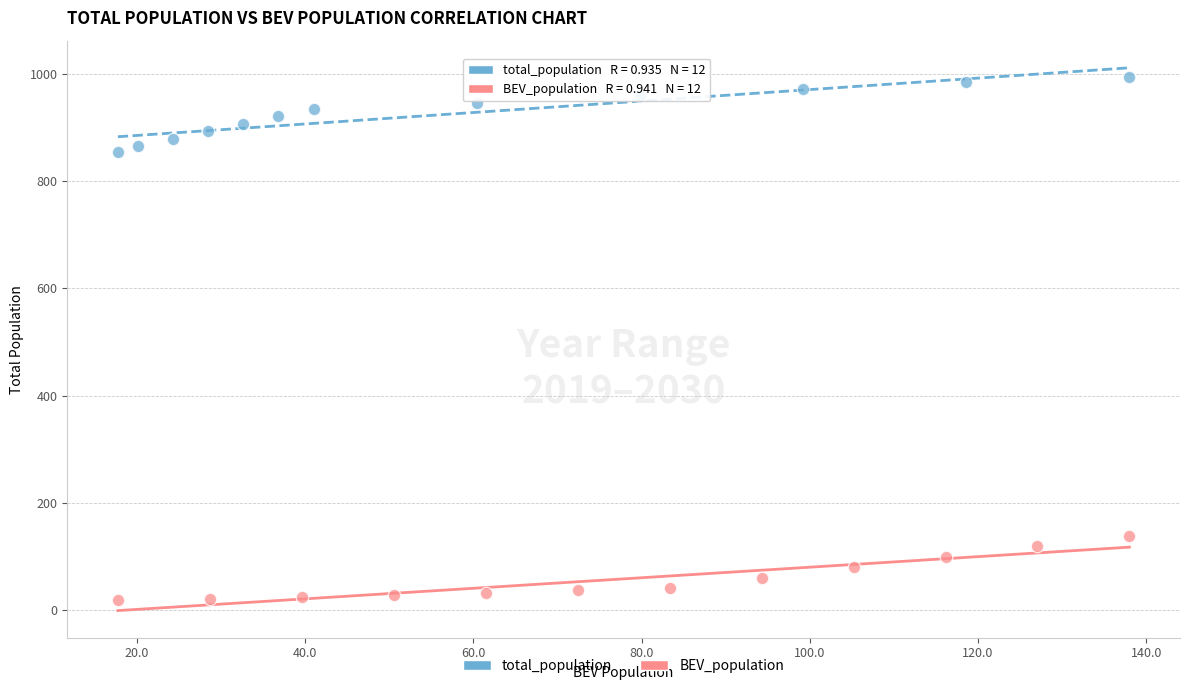

What are all the series names shown in the legend?

total_population, BEV_population